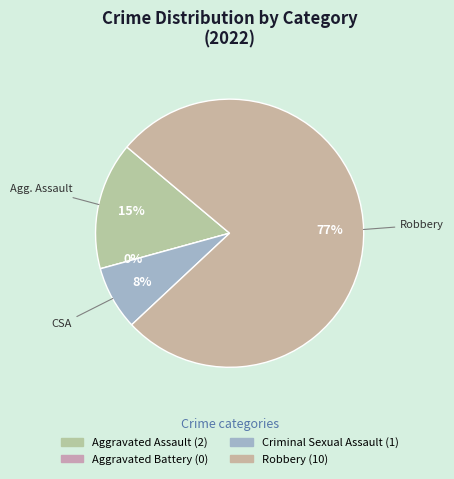

Is there a majority slice in this chart?

Yes